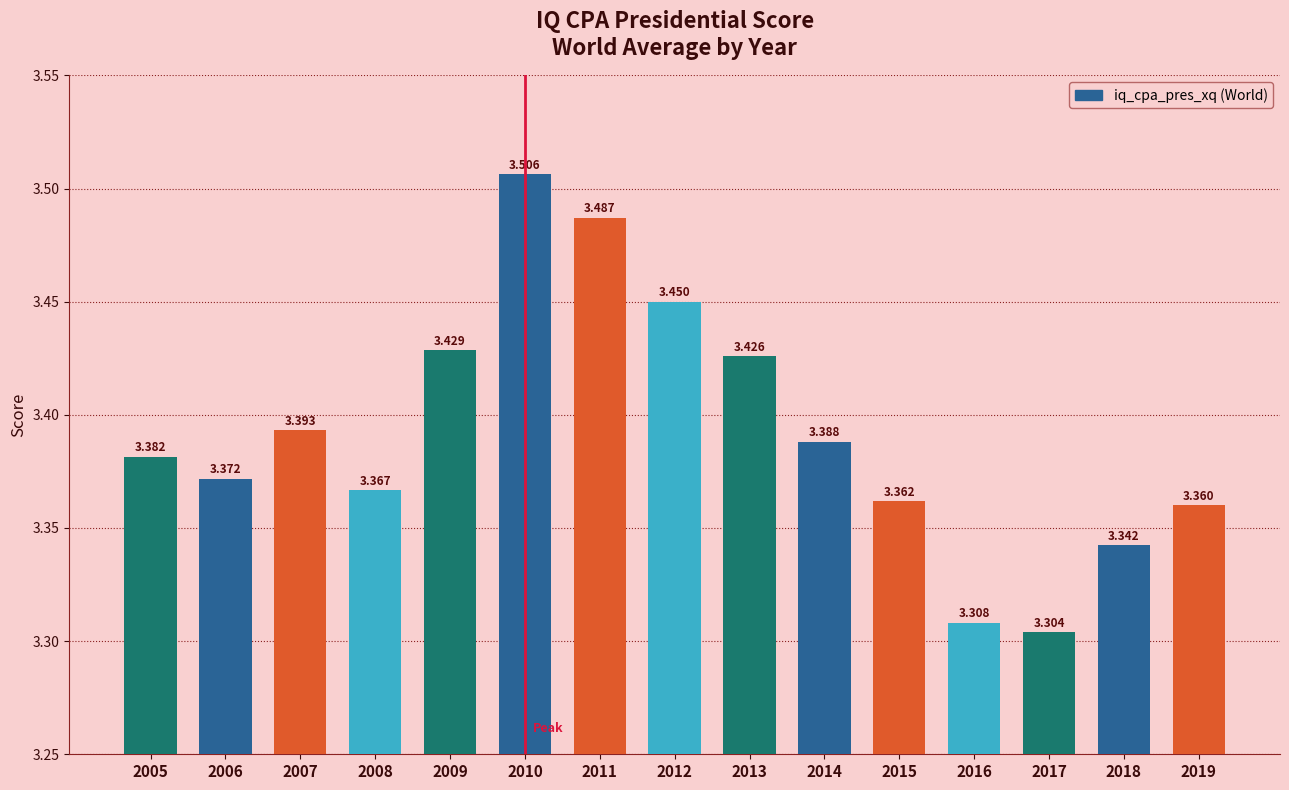

The value at 2009 is 2.2. True or false?

False